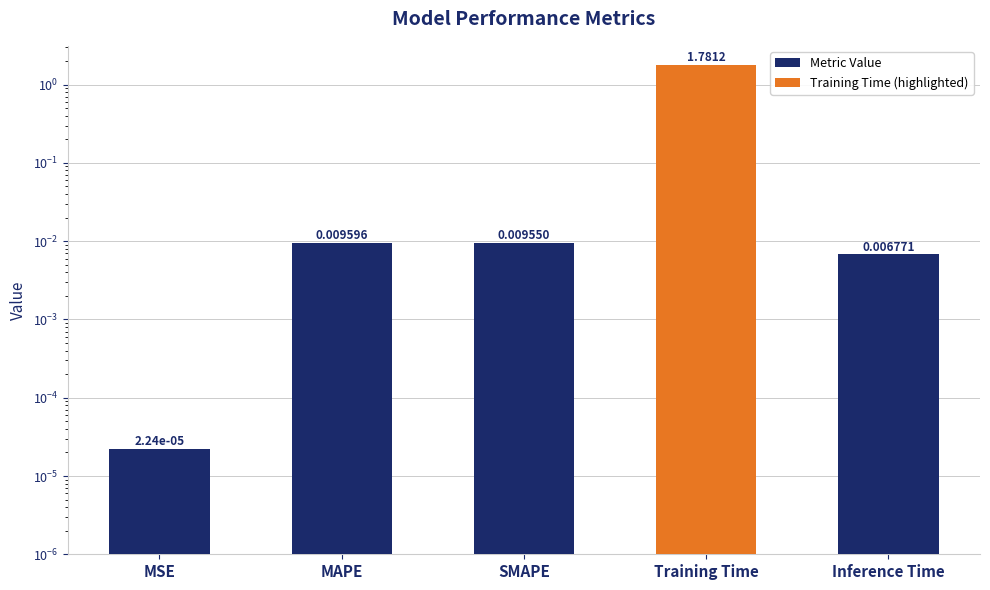

Which label corresponds to the largest value in the chart?

Training Time